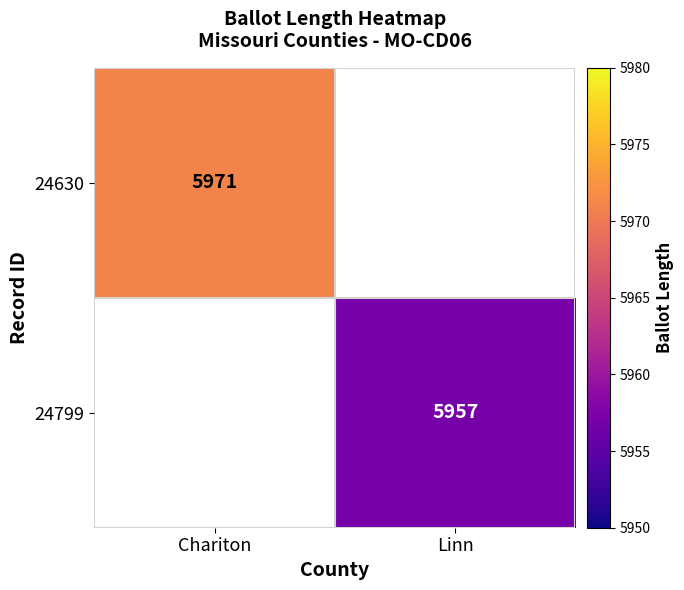

The value of 24799 at Linn is 8620.1. True or false?

False